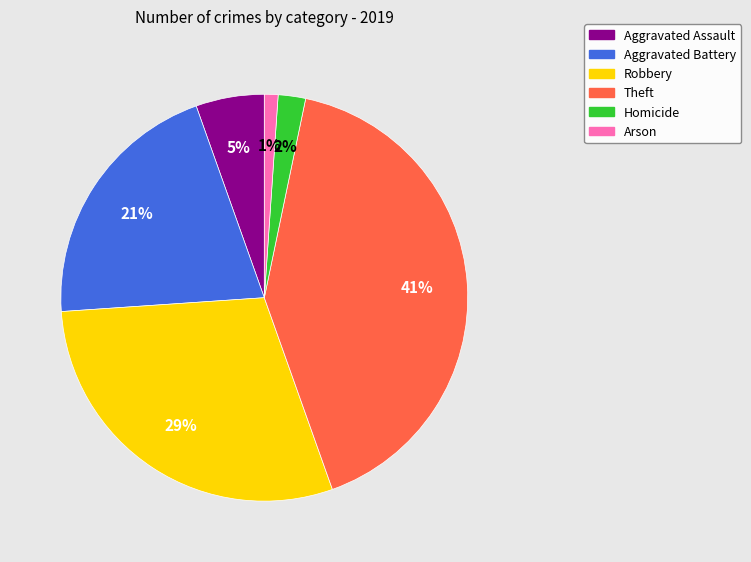

What is the largest slice in the pie chart?

Theft